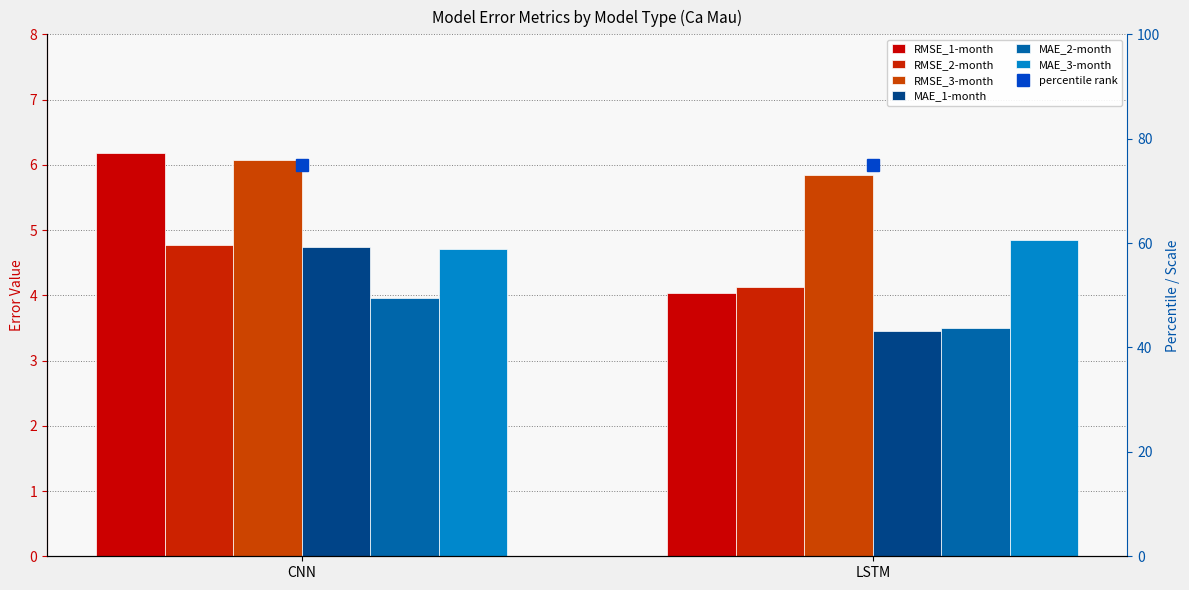

Reading left to right, list all the values displayed in this chart.

RMSE_1-month: CNN=6.2	LSTM=4.0
RMSE_2-month: CNN=4.8	LSTM=4.1
RMSE_3-month: CNN=6.1	LSTM=5.8
MAE_1-month: CNN=4.7	LSTM=3.4
MAE_2-month: CNN=4.0	LSTM=3.5
MAE_3-month: CNN=4.7	LSTM=4.8